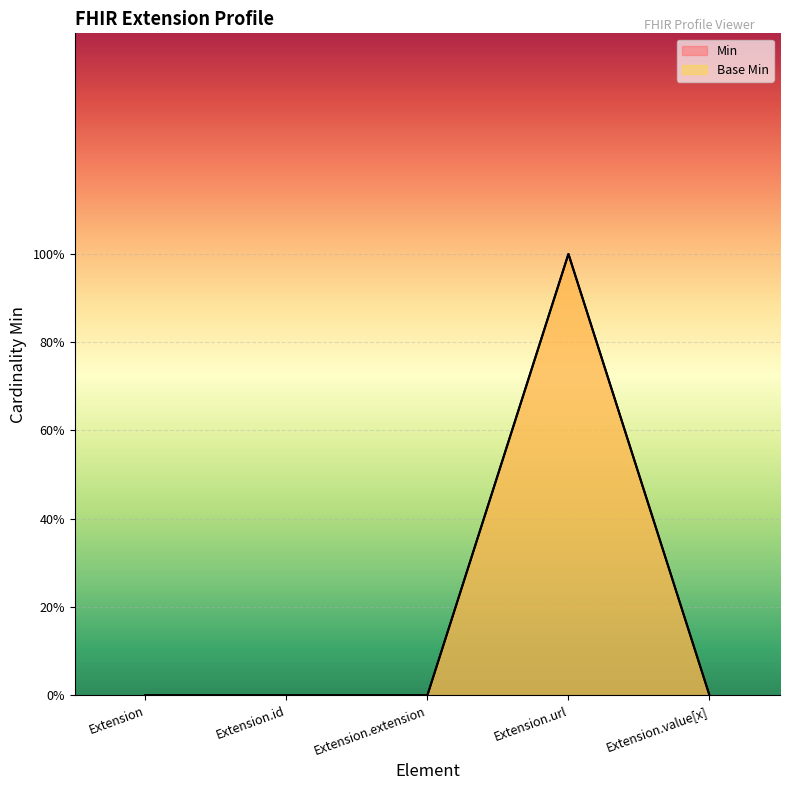

What is the difference between the Base Min values at Extension.url and Extension?

1